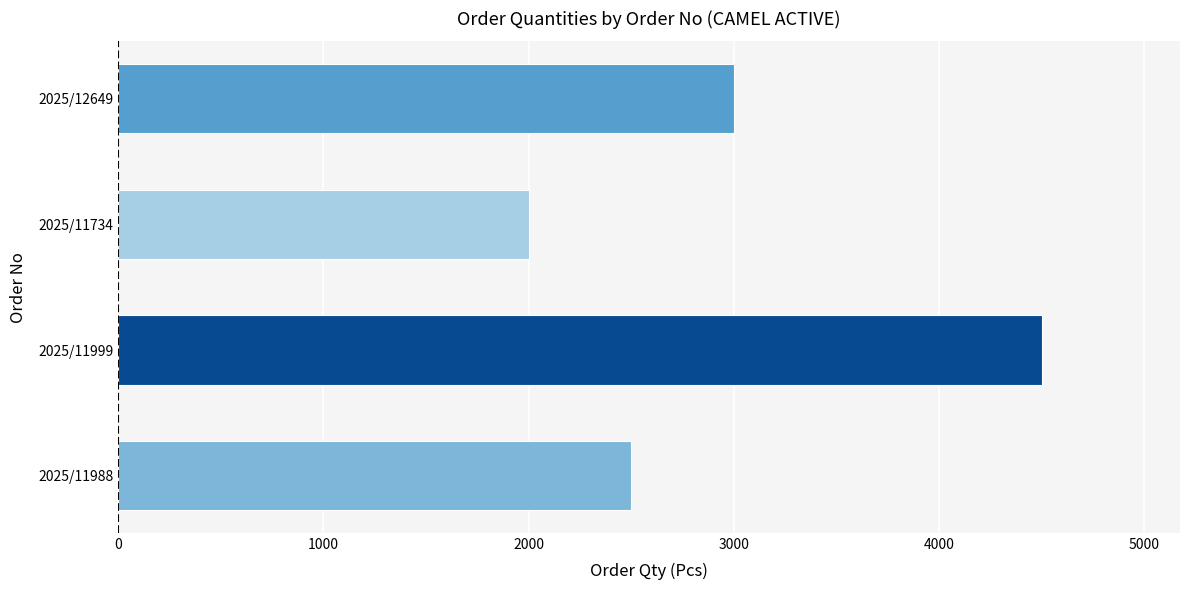

Rank the categories by value from highest to lowest.

2025/11999, 2025/12649, 2025/11988, 2025/11734